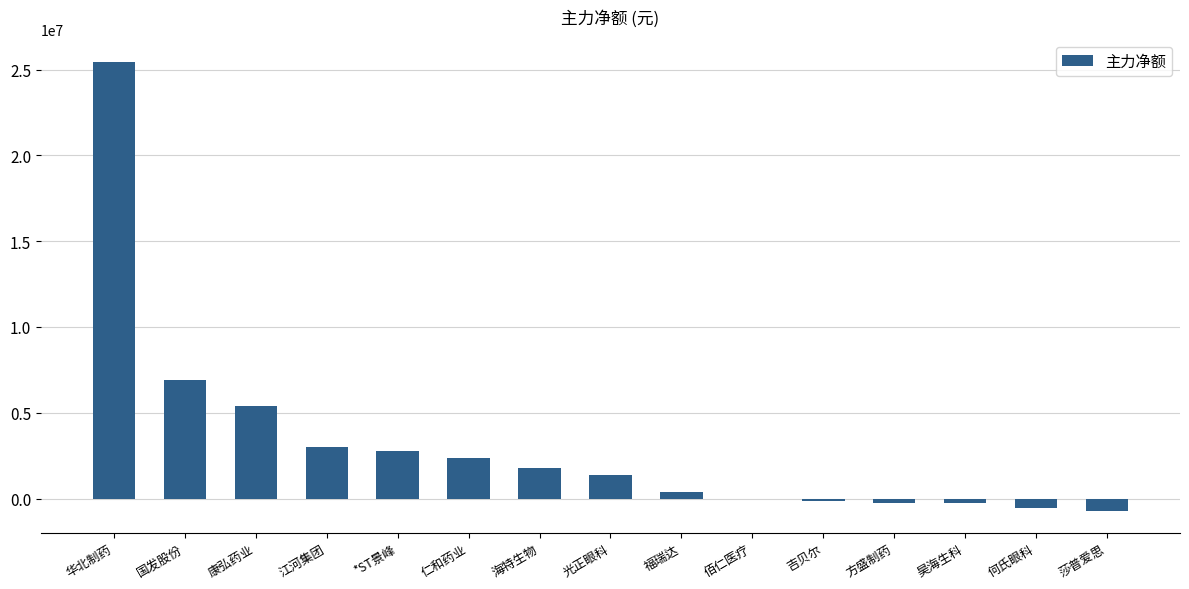

What is the maximum value shown in the chart?

25454282